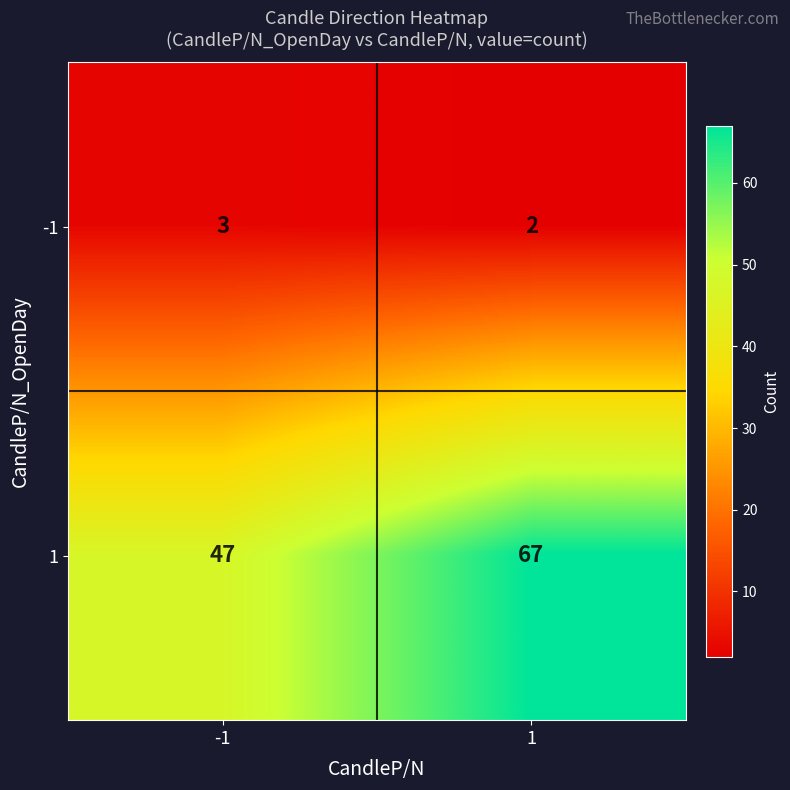

What is the total value across all series at 1?

69